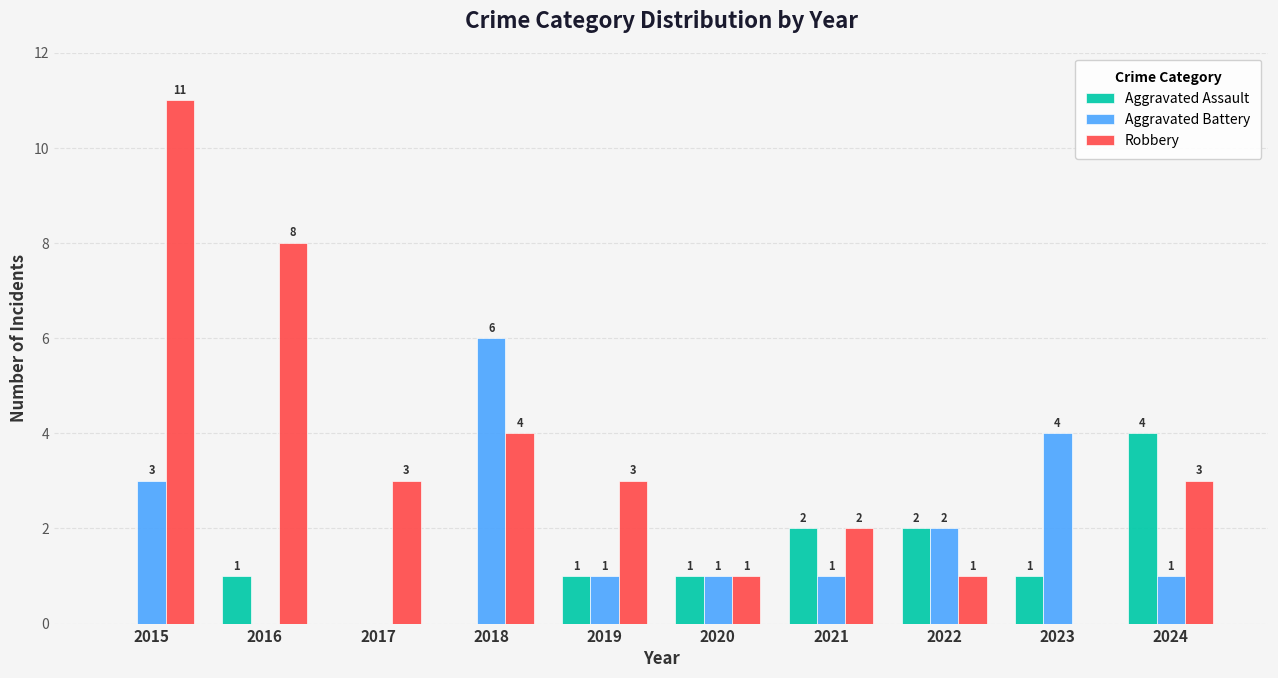

Count the number of categories in the chart.

10